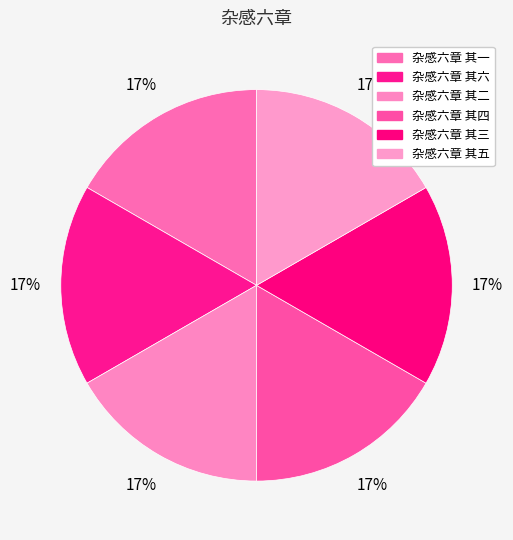

How many segments does this pie chart have?

6